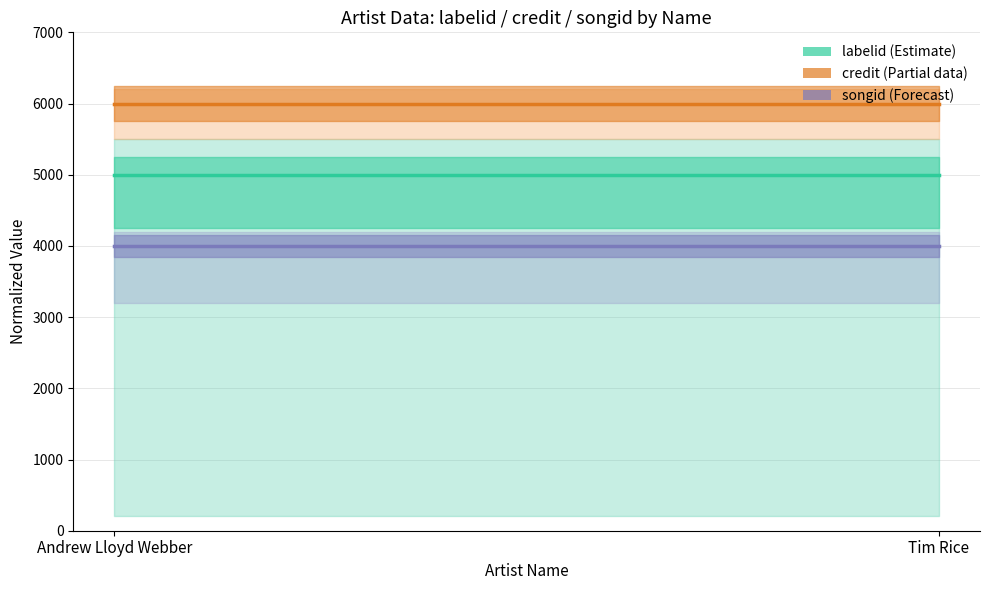

Is it true that labelid (Estimate) equals 8571 at Andrew Lloyd Webber?

False